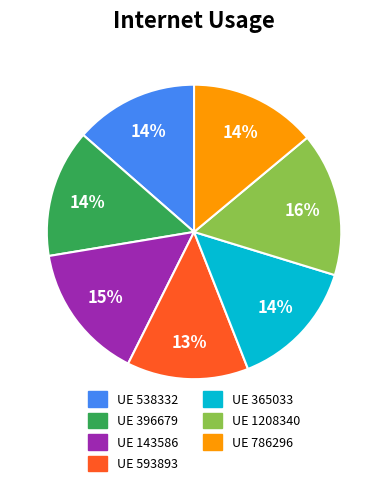

Which has a higher value, UE 1208340 or UE 538332?

UE 1208340